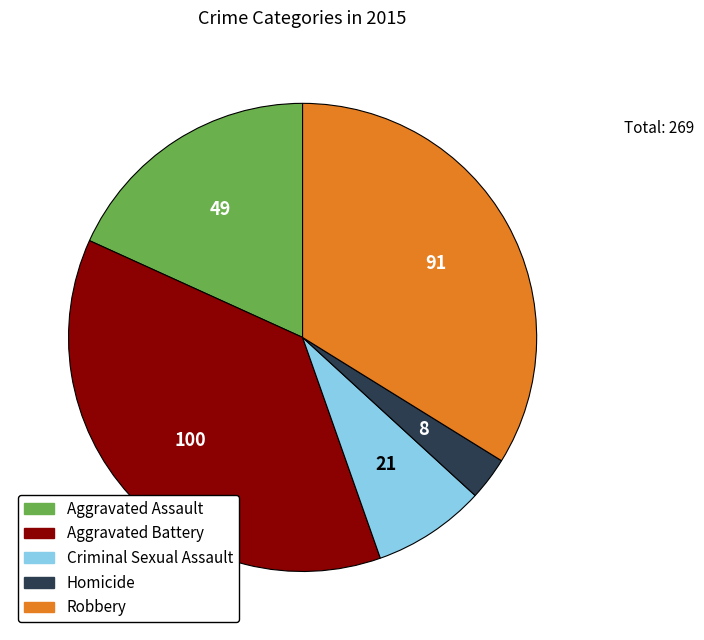

Which has a higher value, Criminal Sexual Assault or Aggravated Assault?

Aggravated Assault